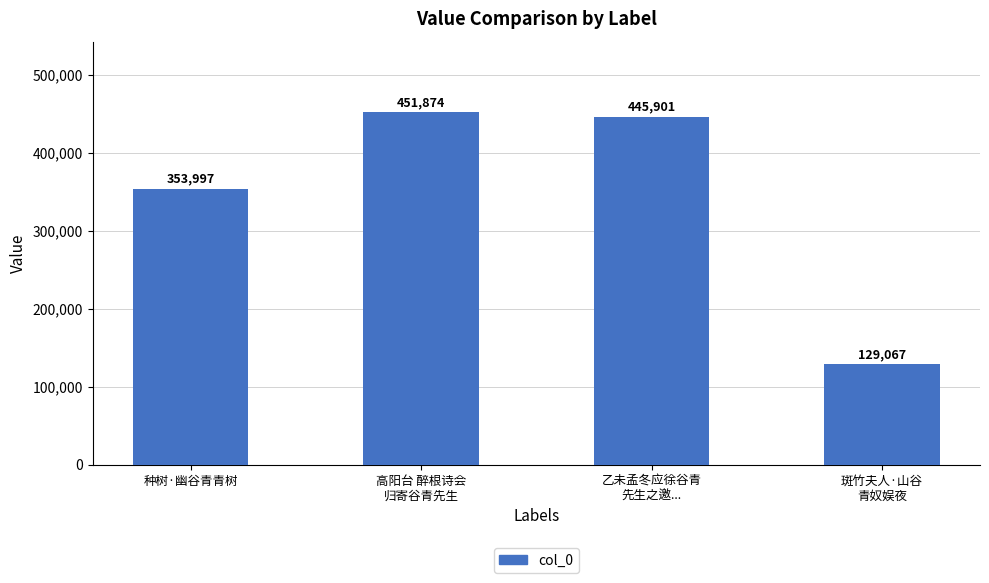

Reading left to right, extract all data points from this chart.

353997	451874	445901	129067